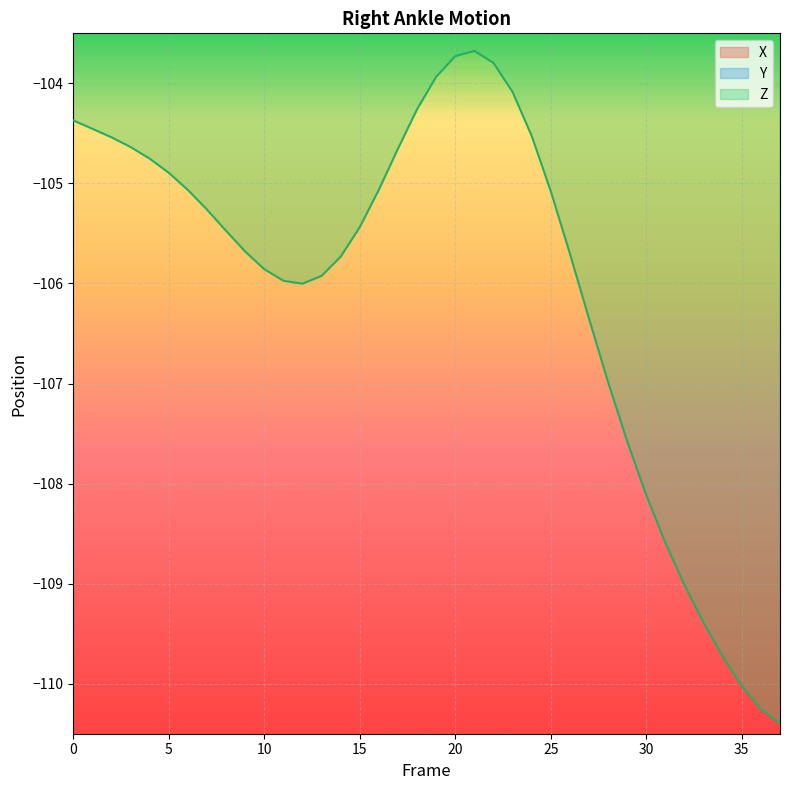

Which series ends up on top after the final intersection of X and Y?

X